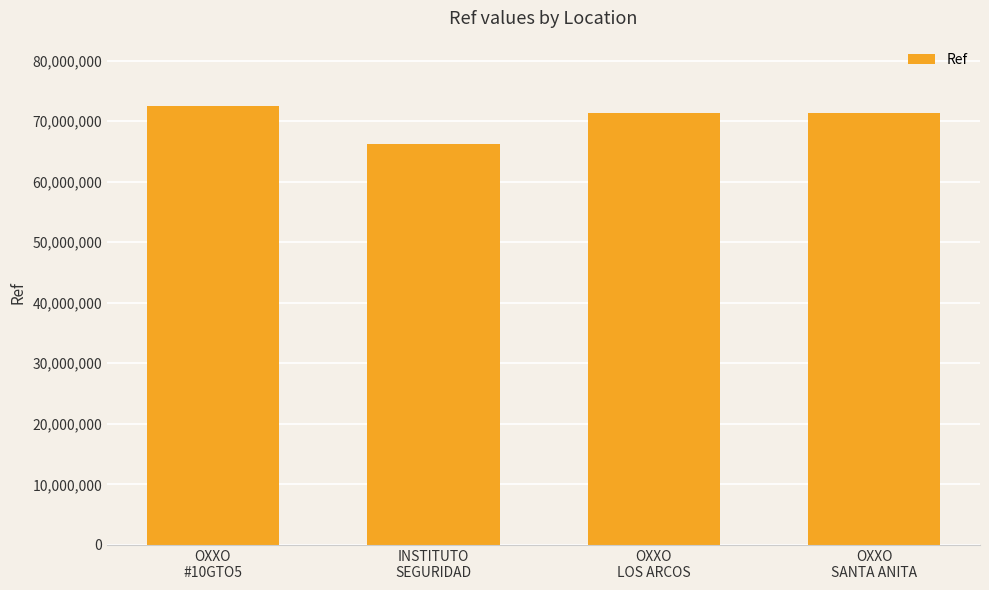

Approximately how many times larger is the value at OXXO
#10GTO5 compared to INSTITUTO
SEGURIDAD?

1.1